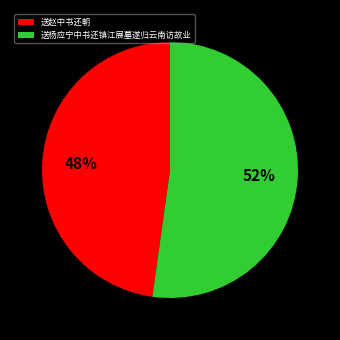

Rank the categories by value from highest to lowest.

送杨应宁中书还镇江展墓遂归云南访故业, 送赵中书还朝